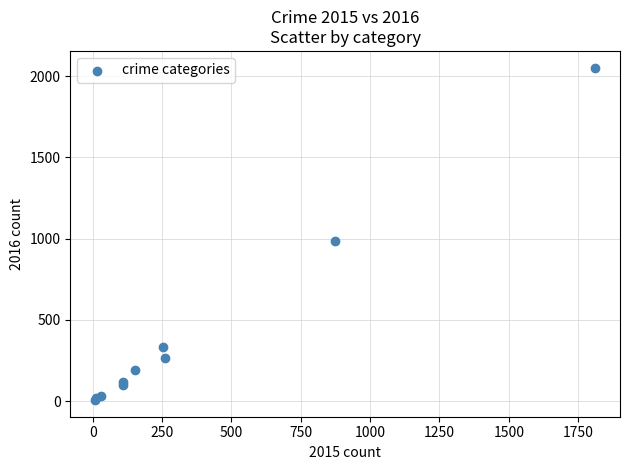

What Y value in the scatter plot is closest to 1030?

984